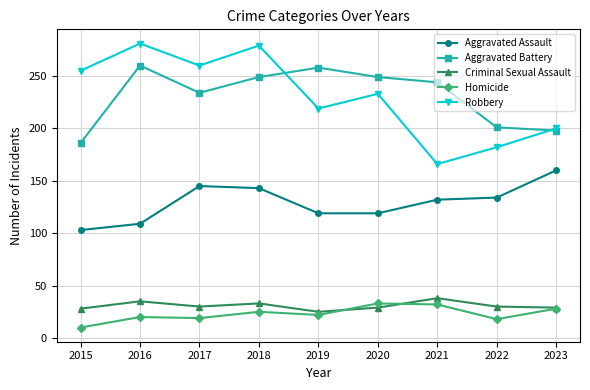

Count the number of data series in this chart.

5